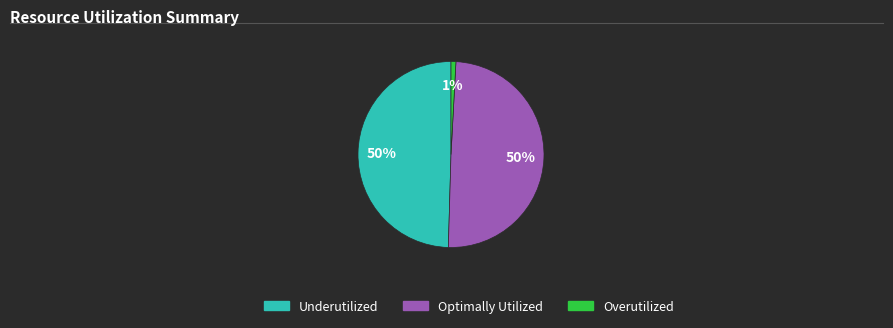

Is the sum of Overutilized and Underutilized greater than half?

Yes